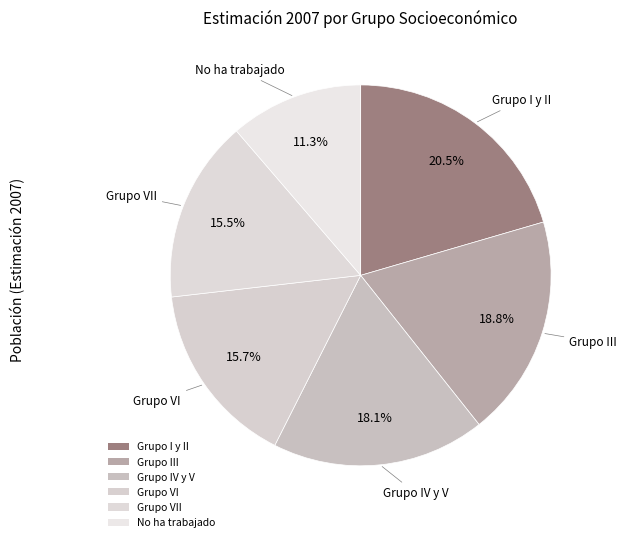

Is Grupo VI the majority of the pie?

No